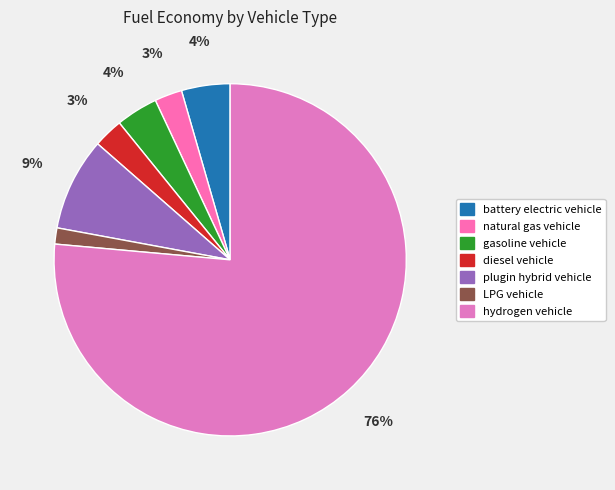

Count the number of slices in the pie.

7